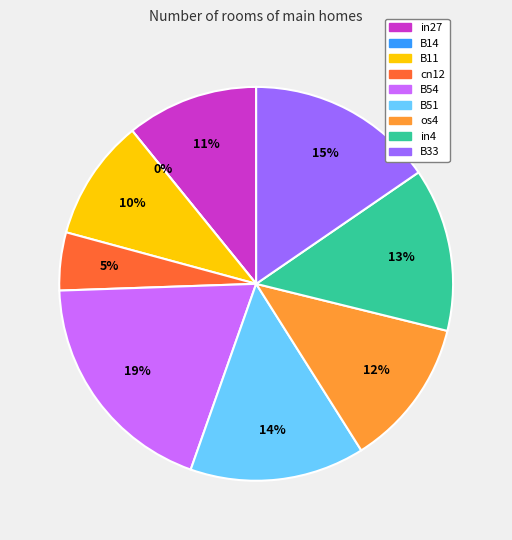

To the nearest percent, what is the difference between the B14 and os4 slice percentages?

12%